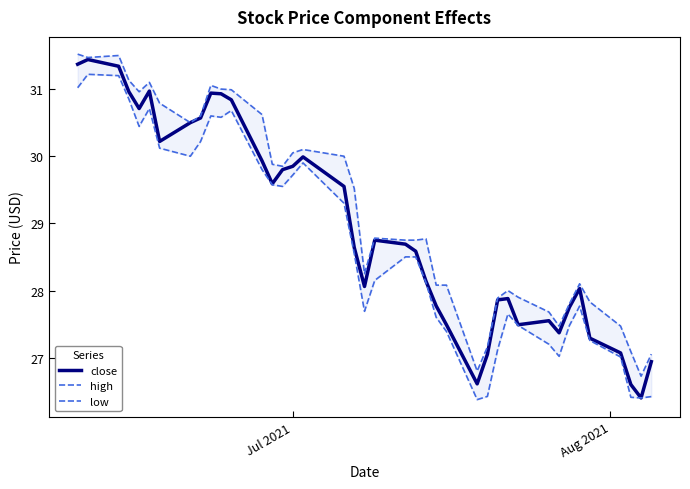

True or false: high has a value of 15.8 at 32.

False